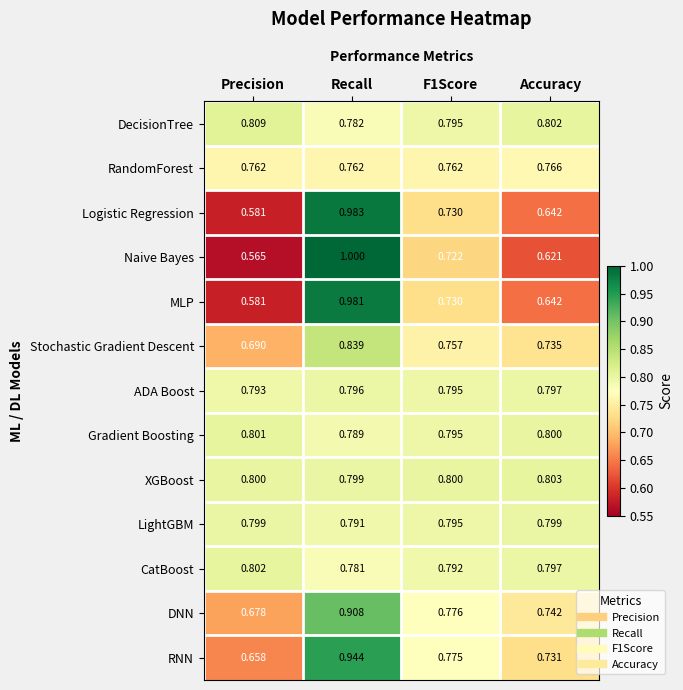

Which series changed the most between Precision and F1Score?

Naive Bayes